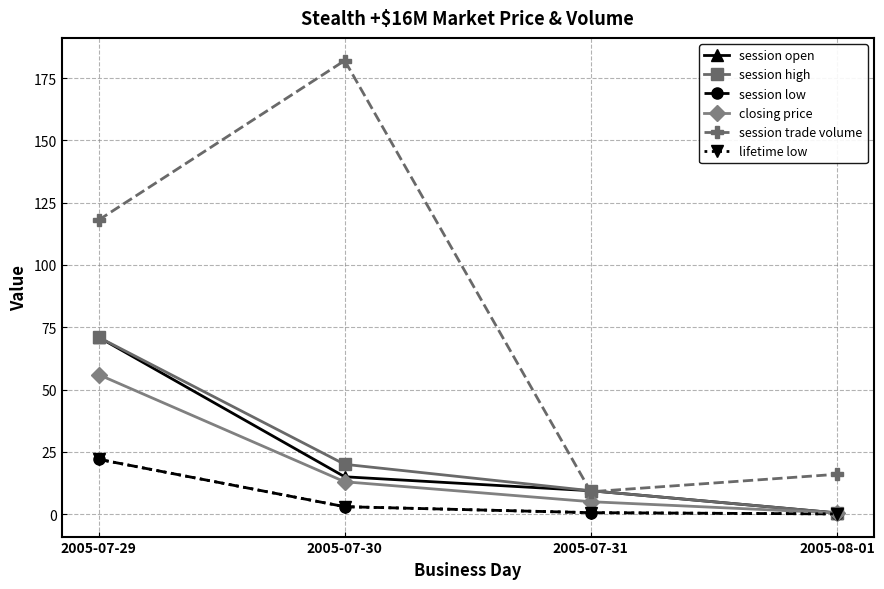

Which series has the largest total across all categories?

session trade volume